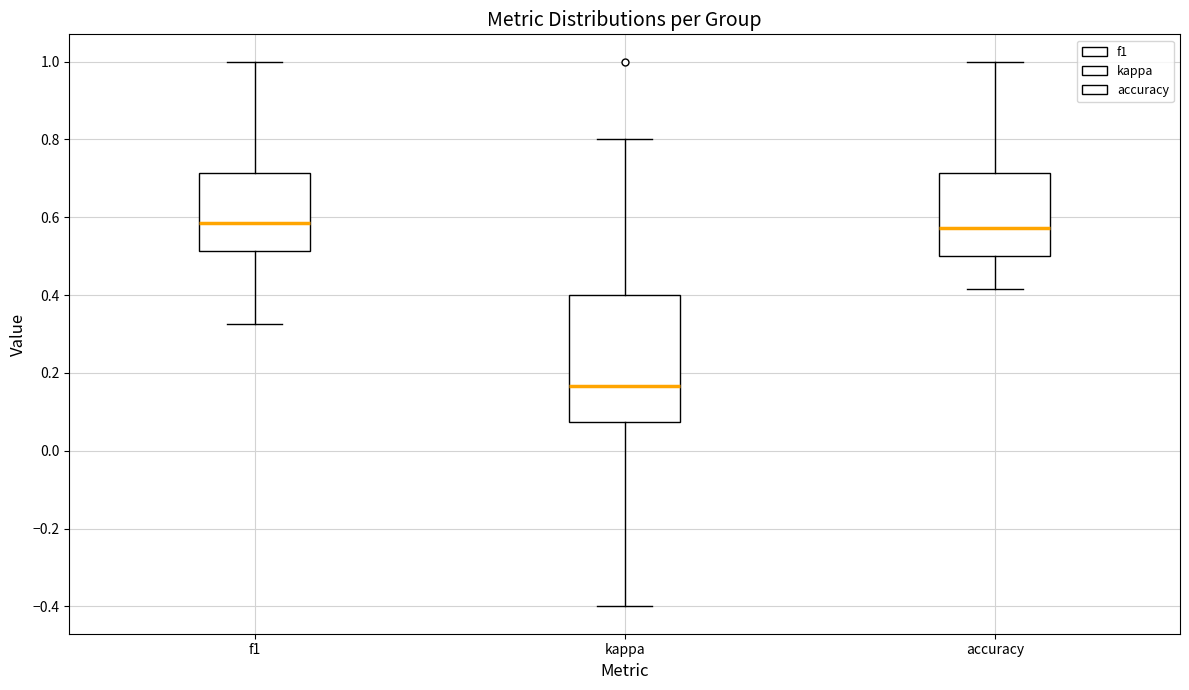

Comparing the boxes themselves (not the whiskers), which one is the tallest?

kappa